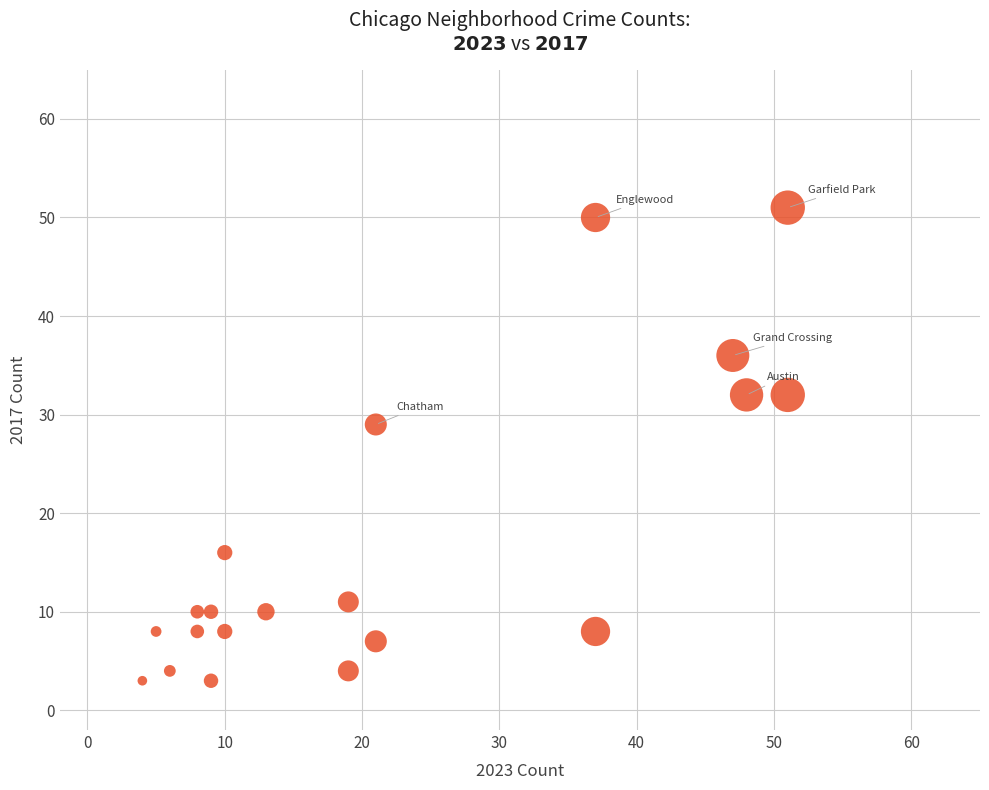

What Y value in the scatter plot is closest to 27?

29